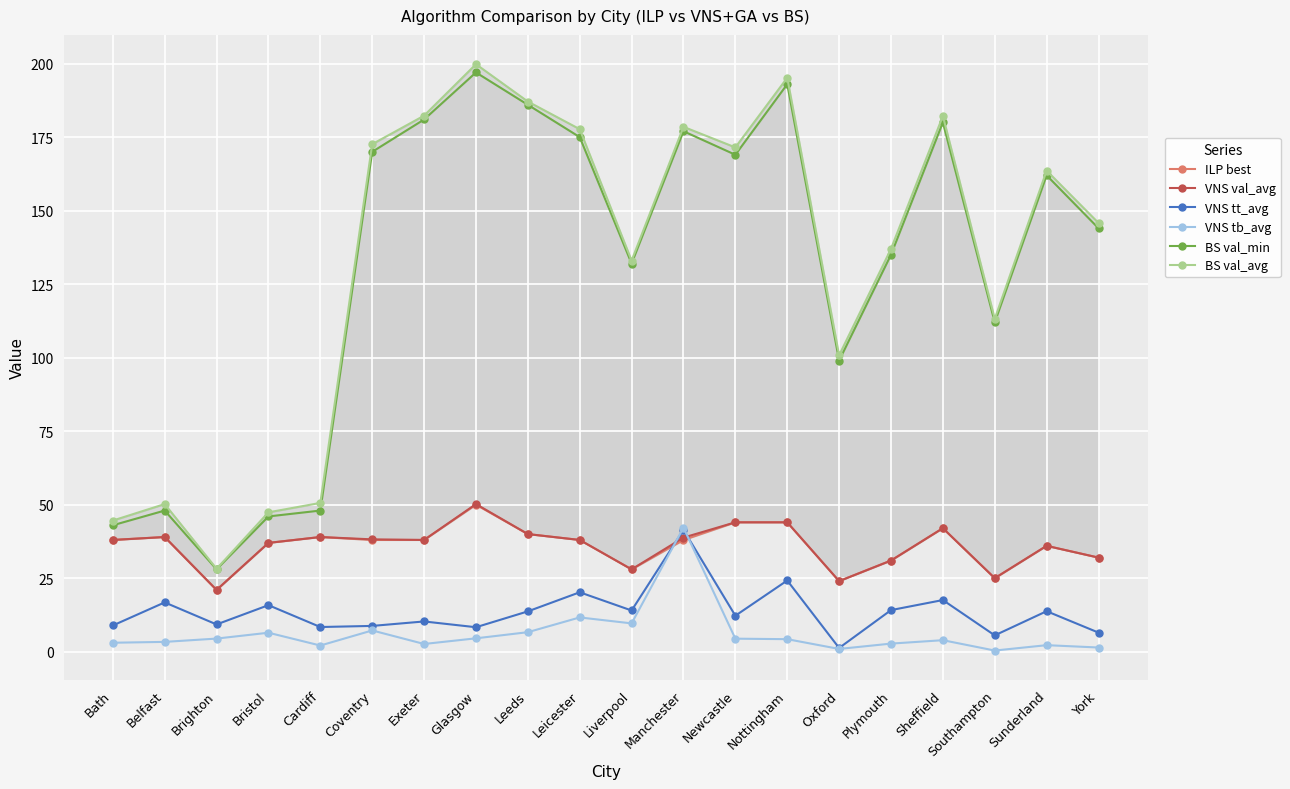

The ILP best series shows 44.0 at Nottingham. True or false?

True